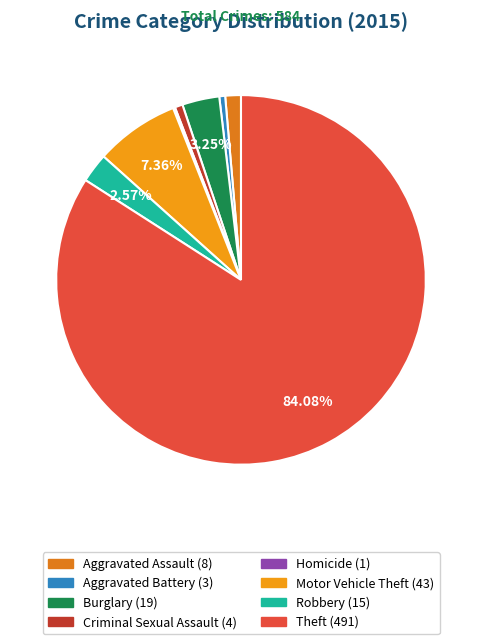

What is the total percentage of Aggravated Battery and Motor Vehicle Theft?

7.9%